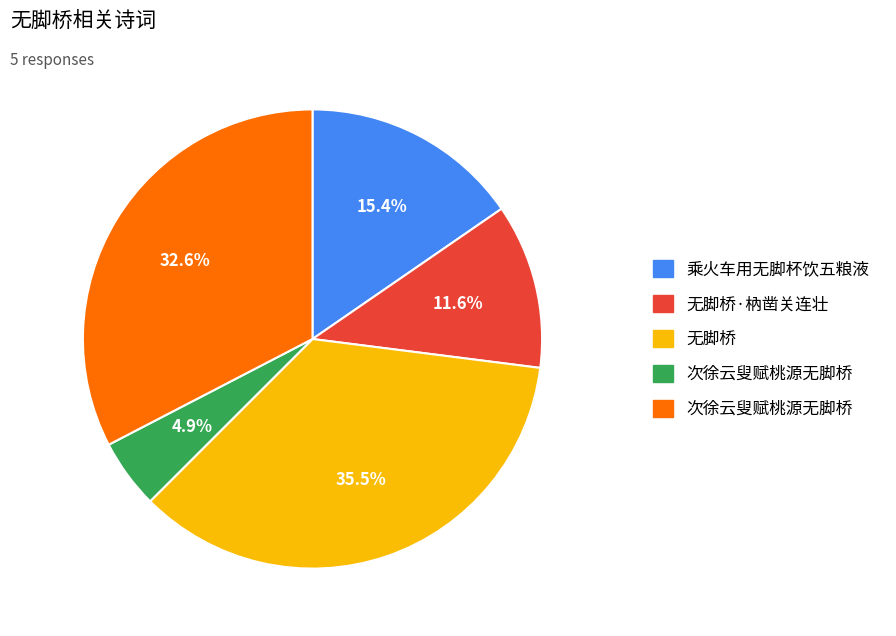

Does any single category account for the majority?

No